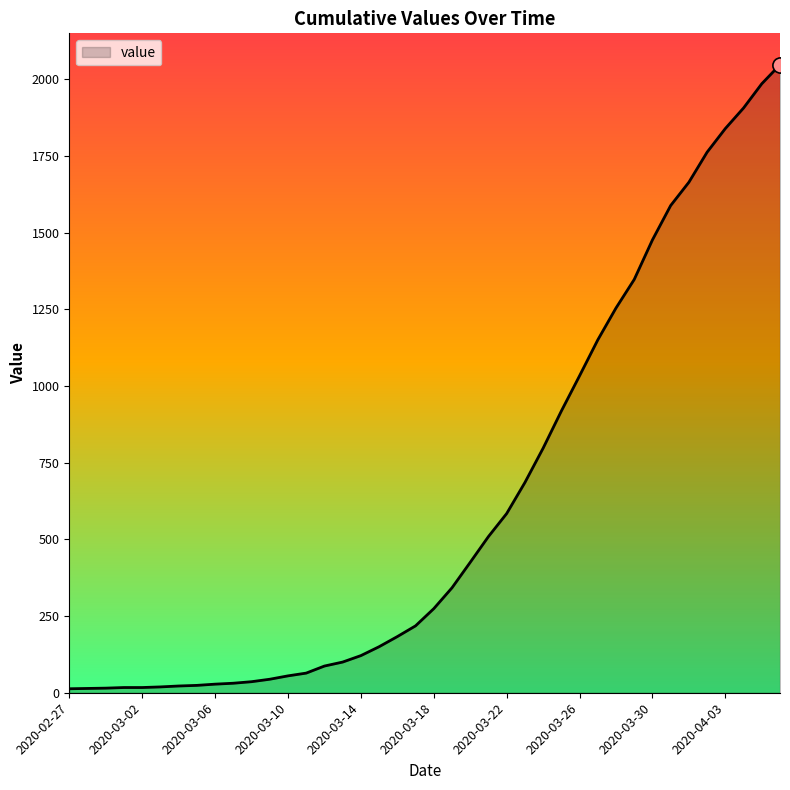

What is the difference between the maximum and minimum values?

2034